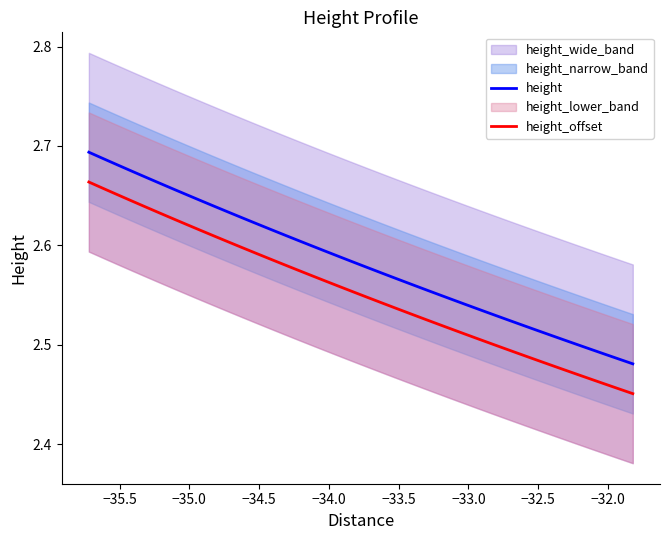

True or false: height and height_offset cross at least once.

False